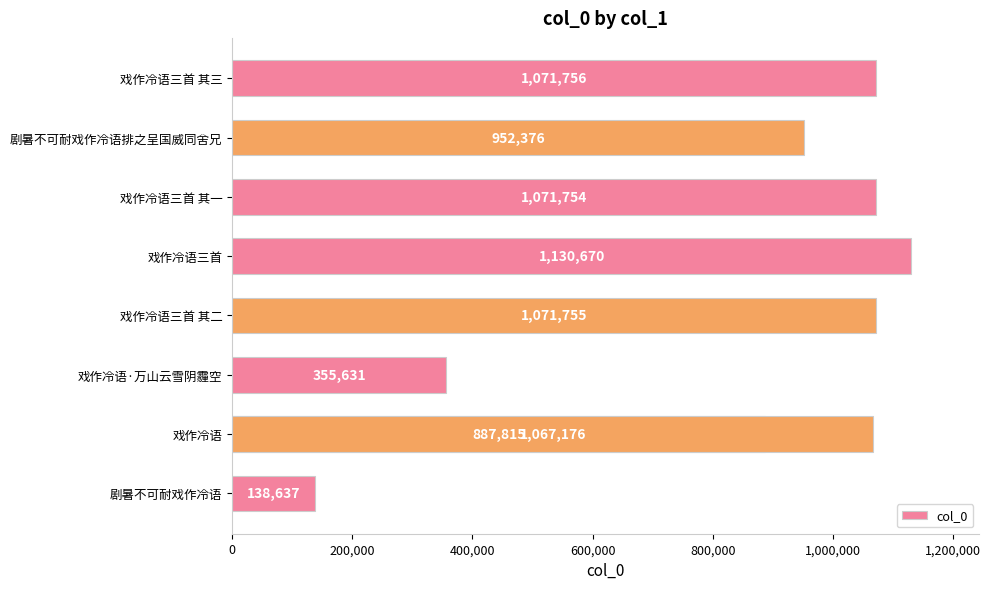

How many values are below 1067176?

4